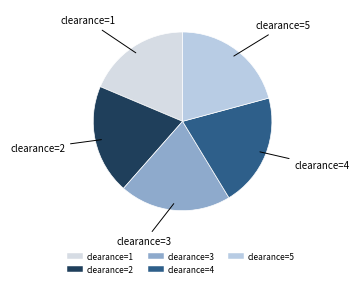

How many segments does this pie chart have?

5